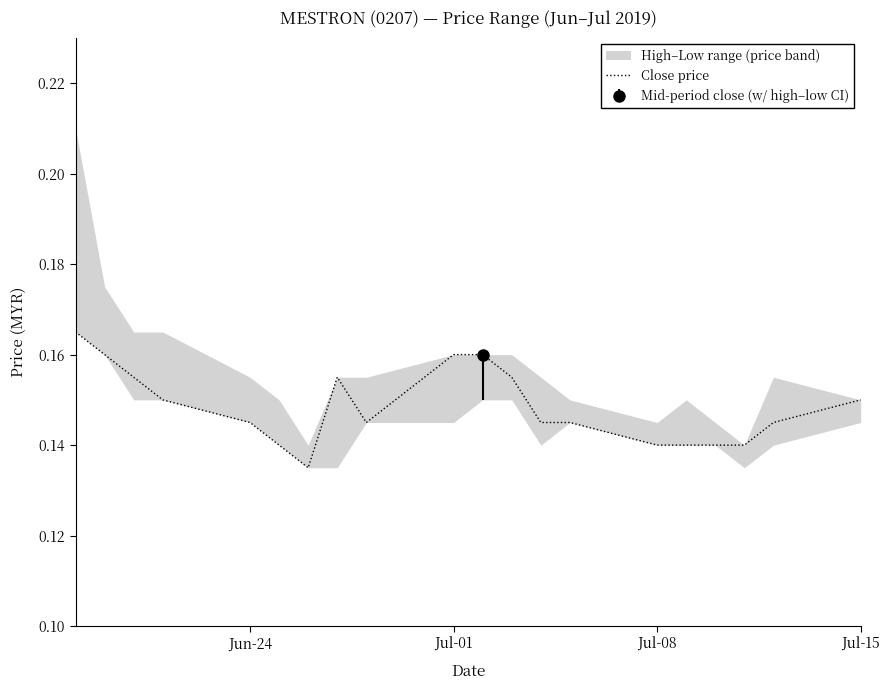

True or false: the data shows 0.2 at 16.

False